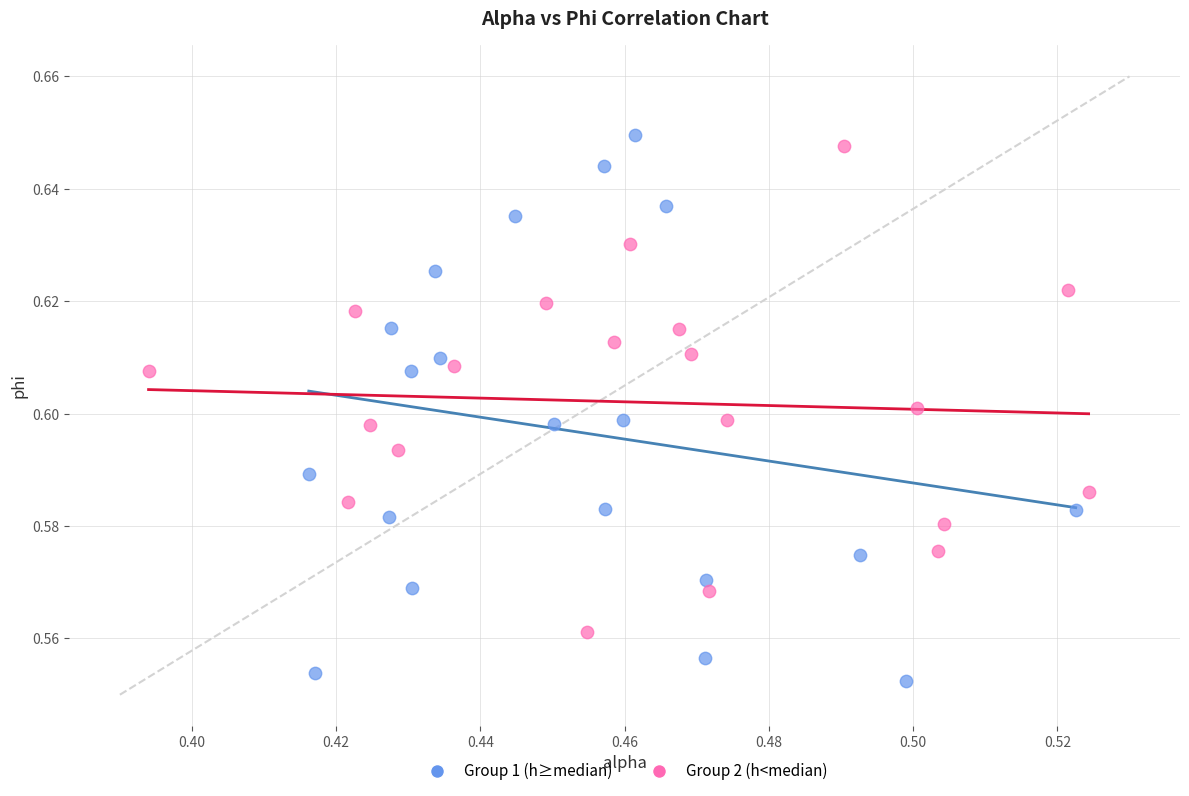

Which series reaches the minimum Y coordinate?

Group 1 (h≥median)